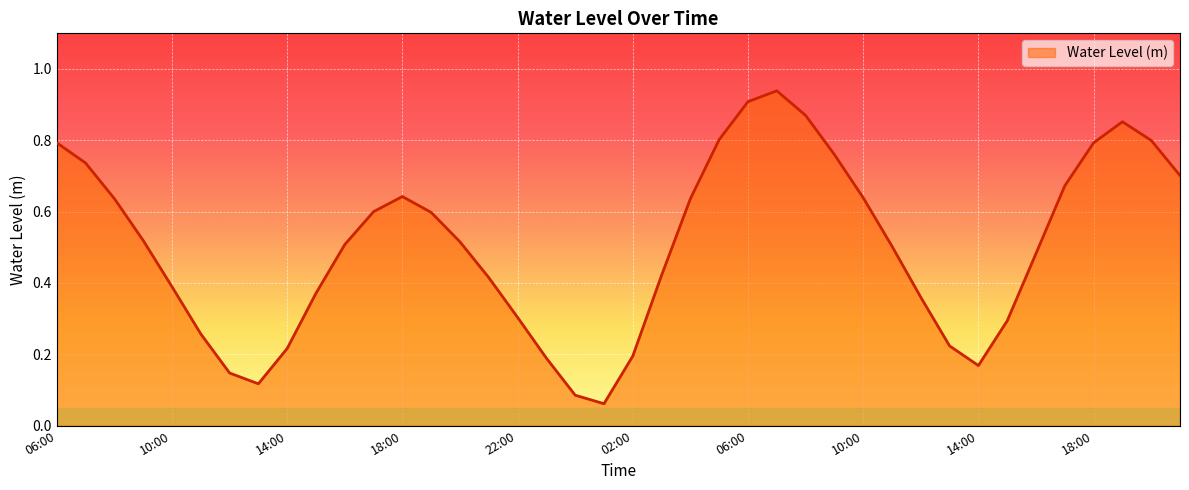

Reading right to left, list all the values displayed in this chart.

0.7	0.8	0.9	0.8	0.7	0.5	0.3	0.2	0.2	0.4	0.5	0.6	0.8	0.9	0.9	0.9	0.8	0.6	0.4	0.2	0.1	0.1	0.2	0.3	0.4	0.5	0.6	0.6	0.6	0.5	0.4	0.2	0.1	0.1	0.3	0.4	0.5	0.6	0.7	0.8